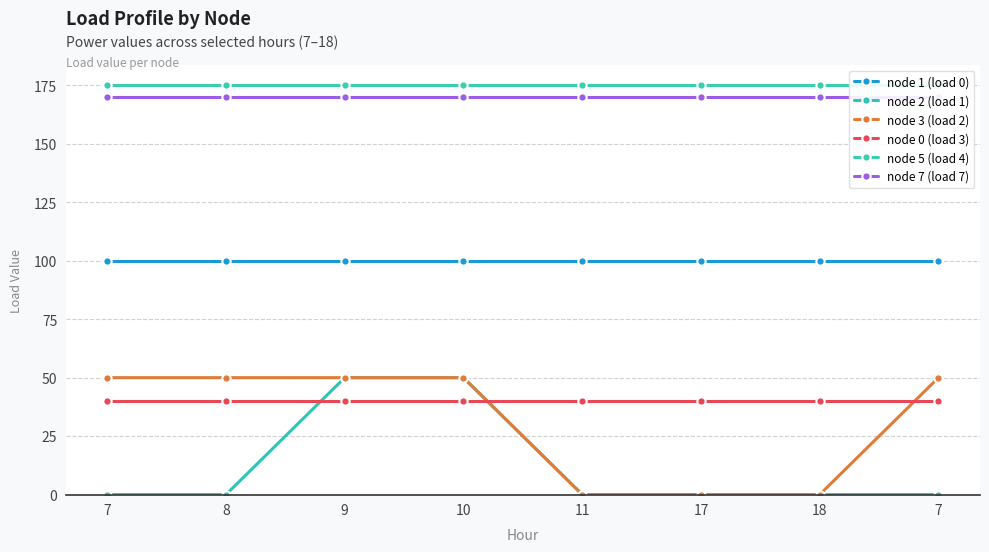

How many lines are shown in the chart?

6